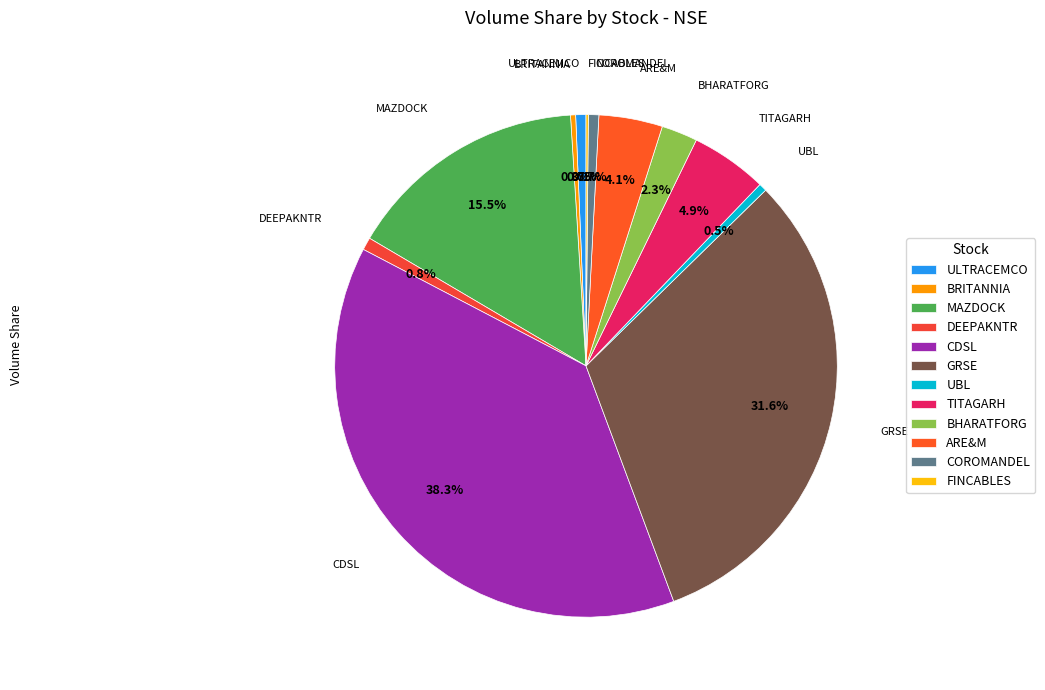

What is the largest slice in the pie chart?

CDSL